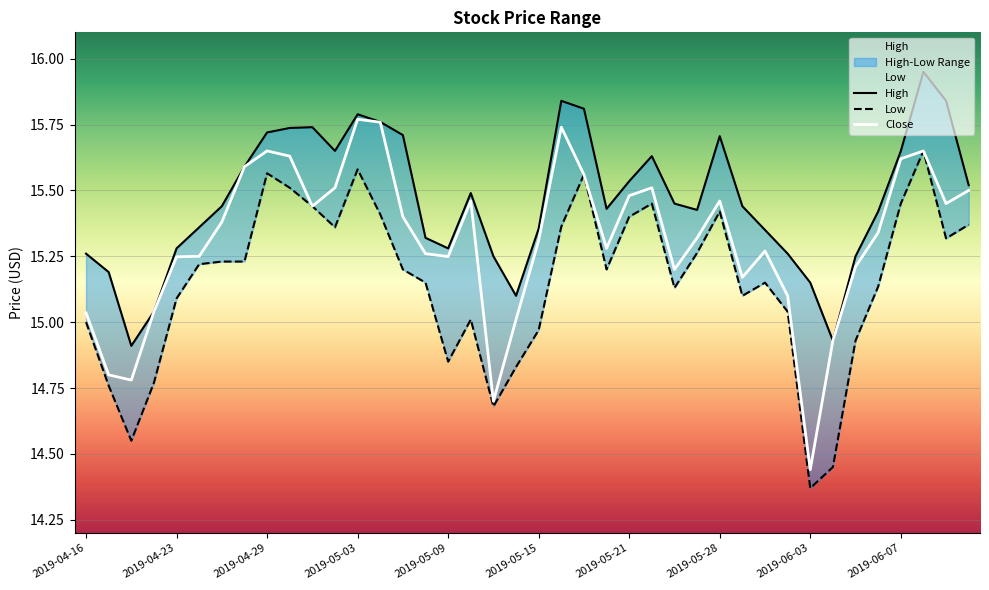

What is the maximum value shown in the chart?

15.9